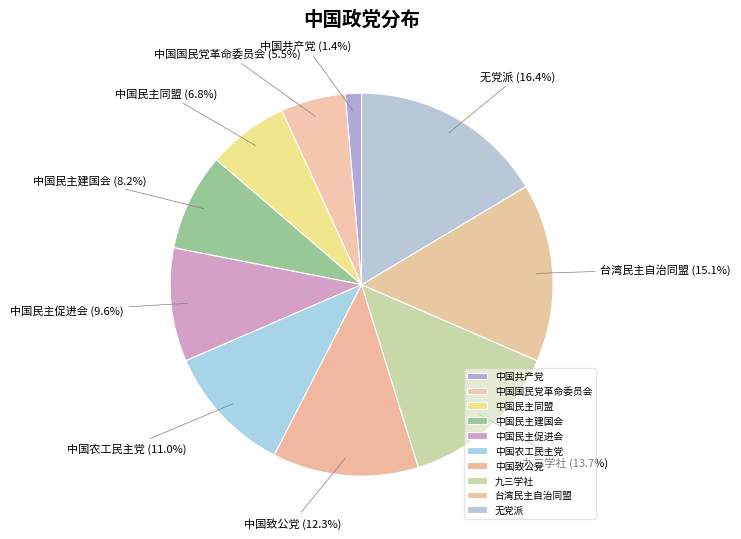

To the nearest percent, what is the combined percentage of 中国农工民主党 and 九三学社?

25%